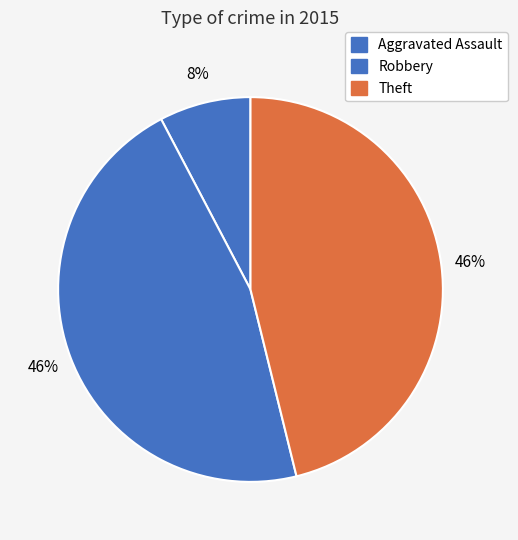

How many slices are in this pie chart?

3